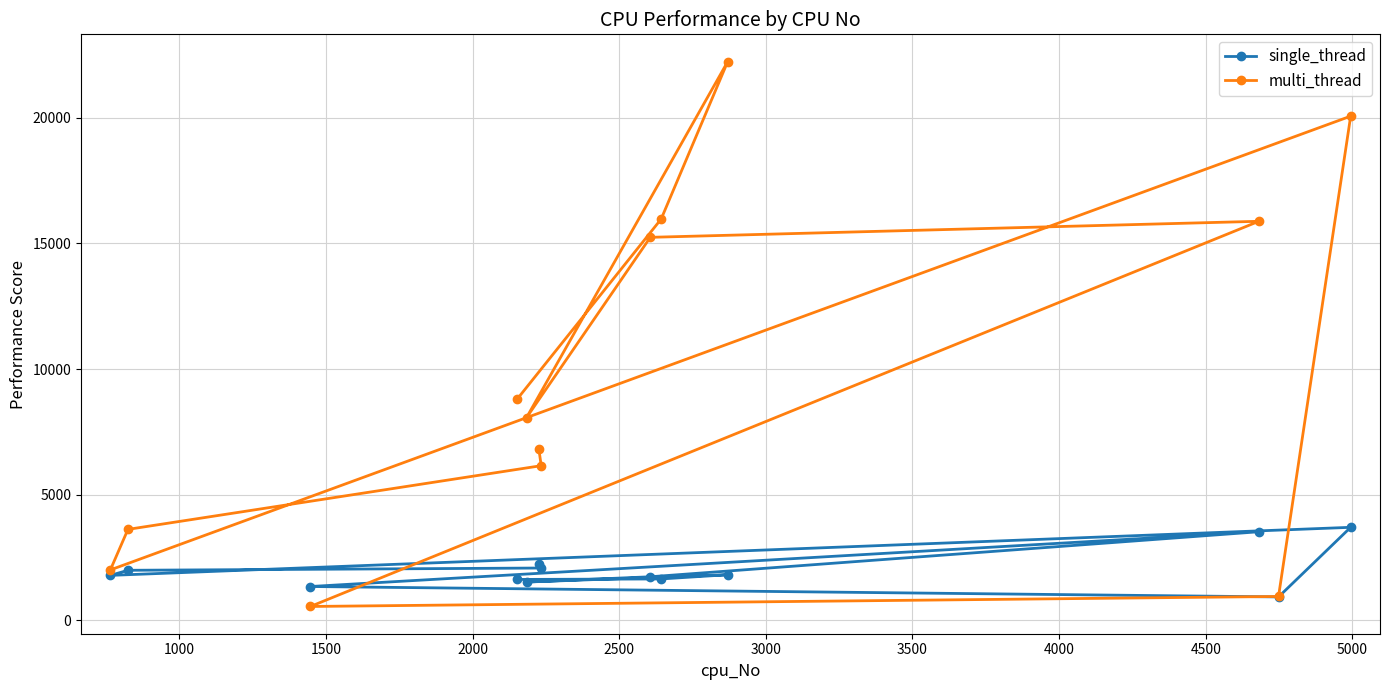

At how many categories does at least one series exceed 8557?

6